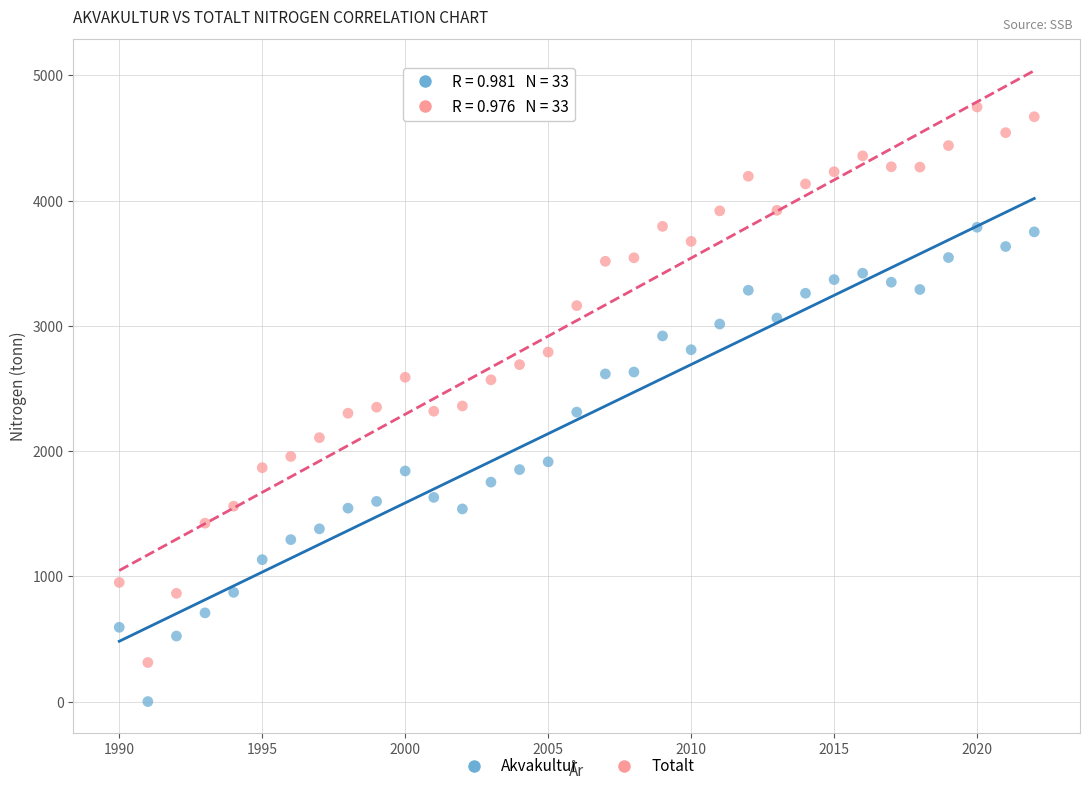

What are all the series names shown in the legend?

Akvakultur, Totalt